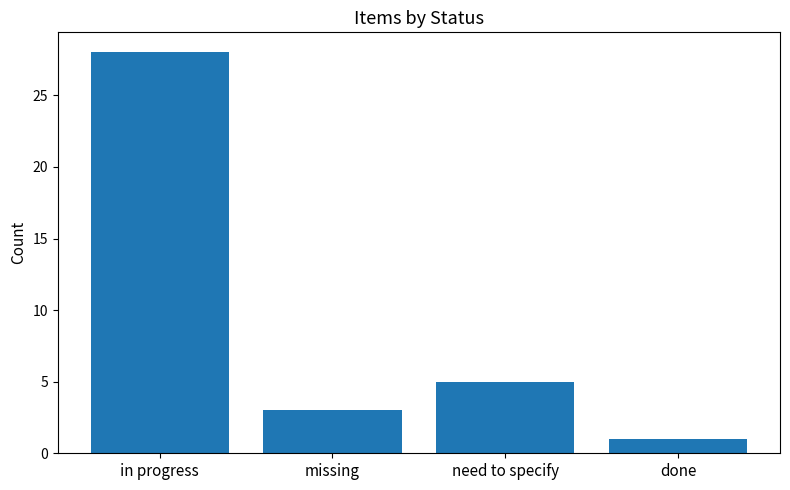

List the labels in order of value, largest first.

in progress, need to specify, missing, done